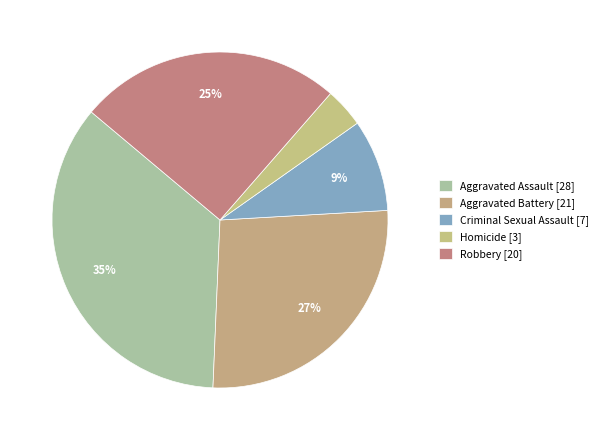

Which slice is the smallest?

Homicide